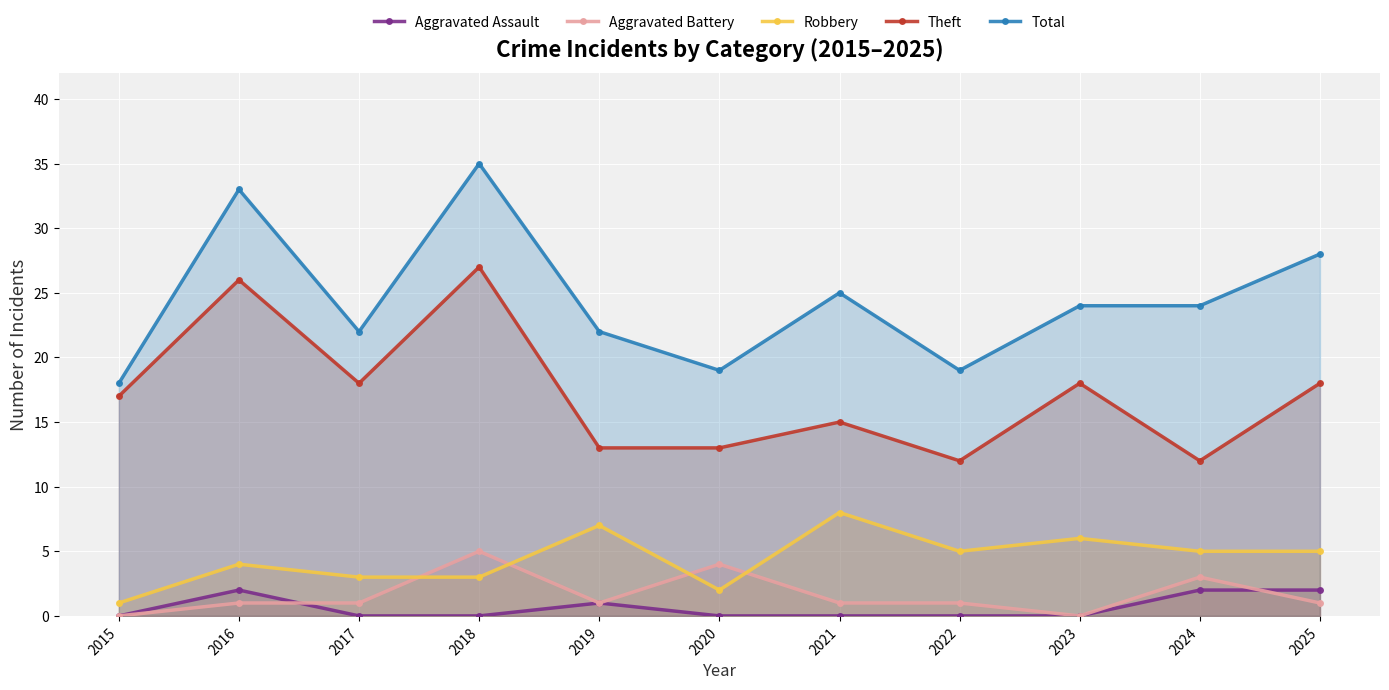

At which label is Robbery closest to 4?

2016